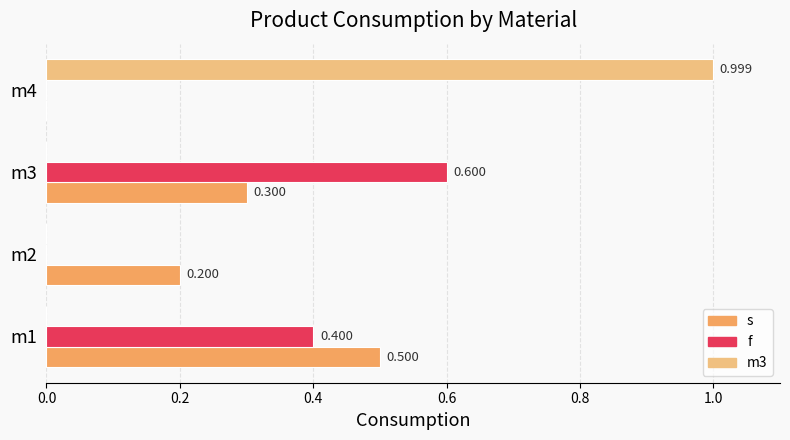

Which series has the widest spread of values?

m3